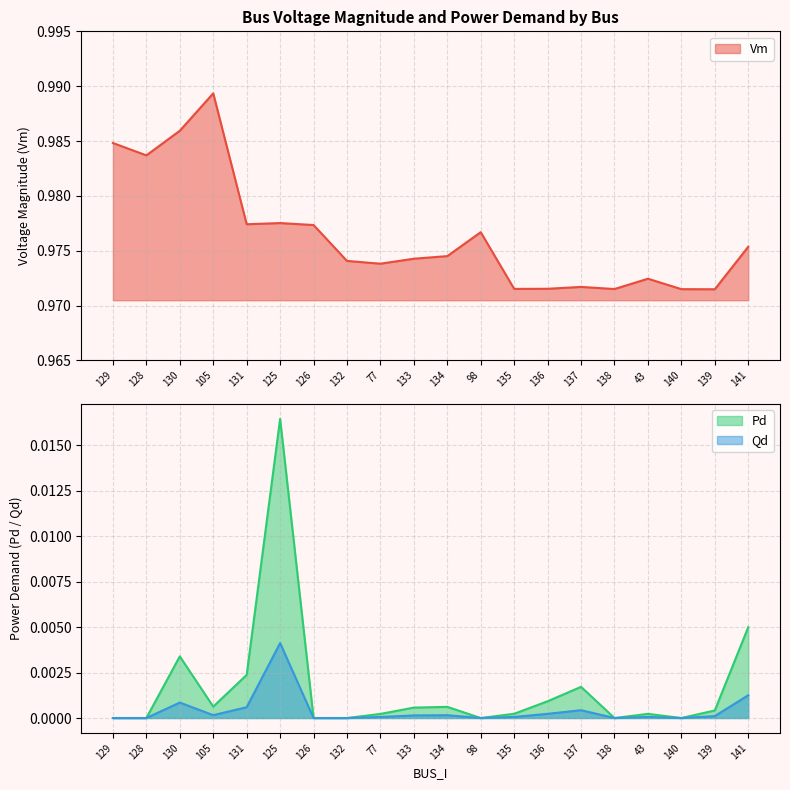

The Qd series shows 0.0 at 133. True or false?

False